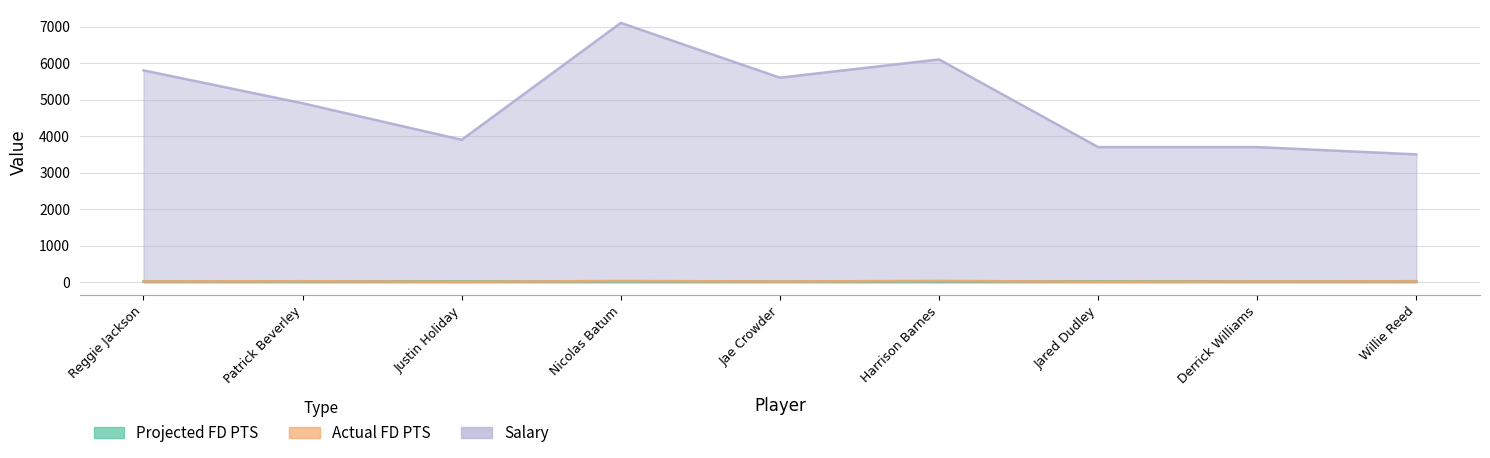

What is the value of the Actual FD PTS point at the 1st from the left?

23.2